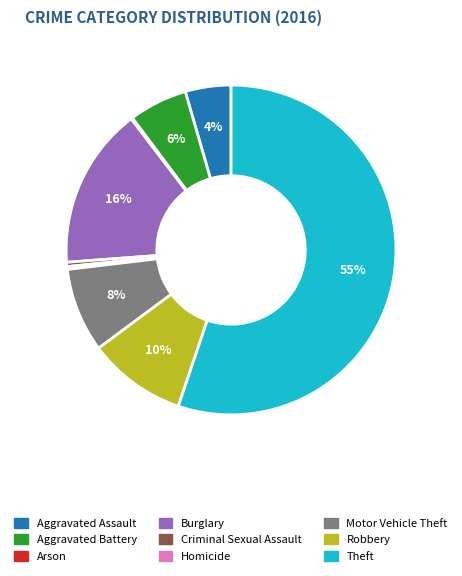

The Homicide slice represents 0% of the pie. True or false?

True